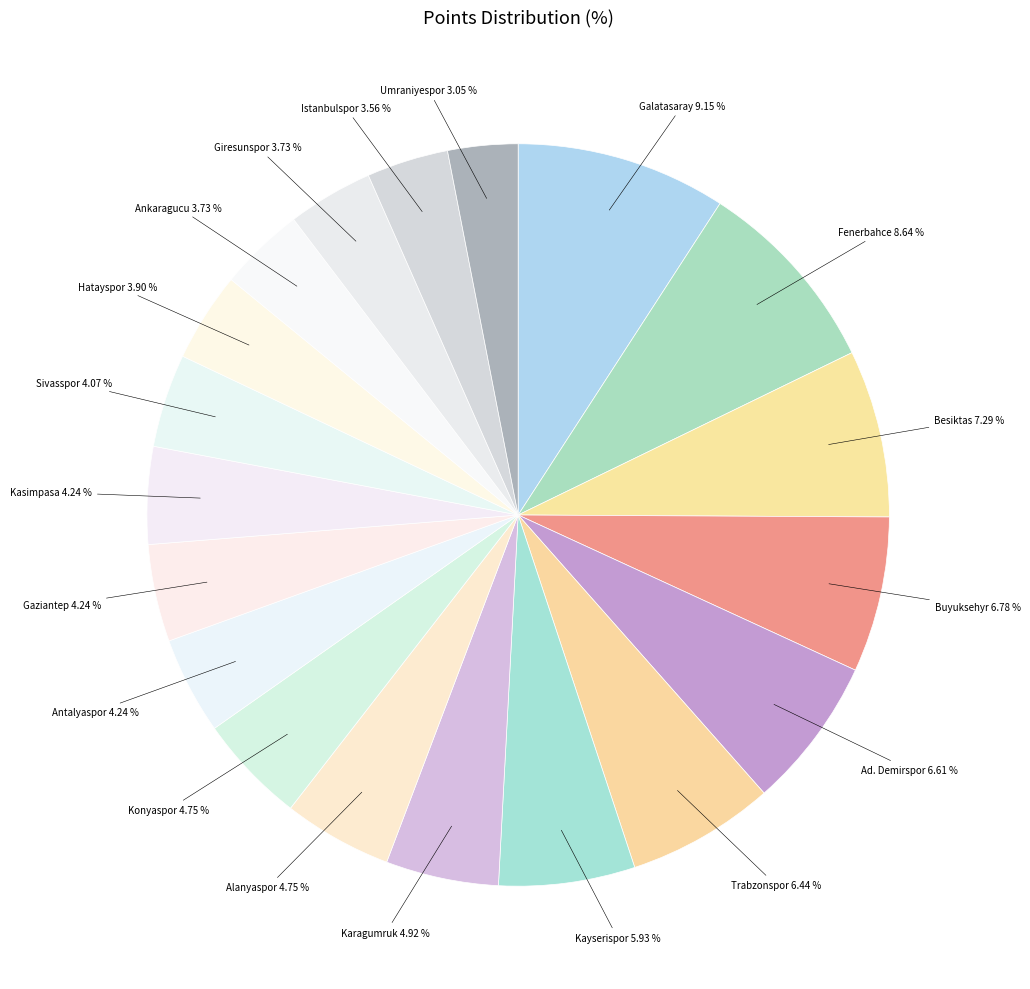

Does any single category account for the majority?

No